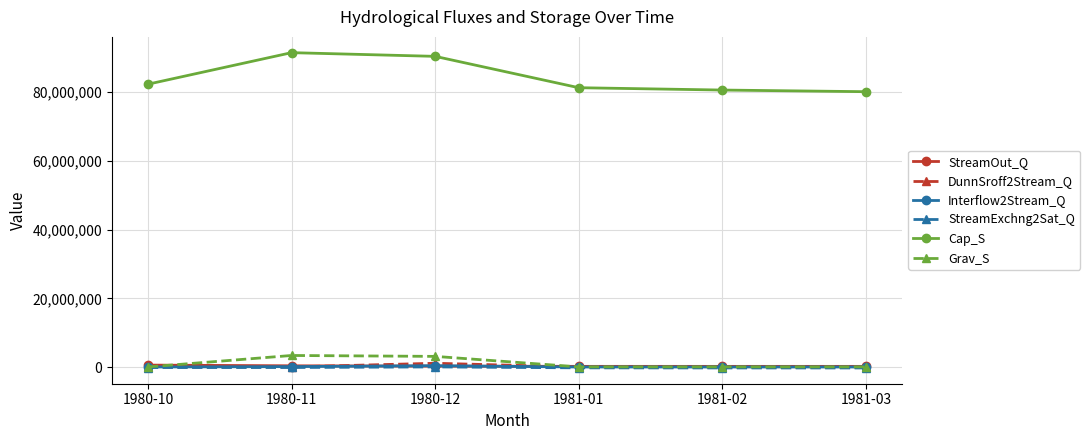

Count the number of categories in the chart.

6